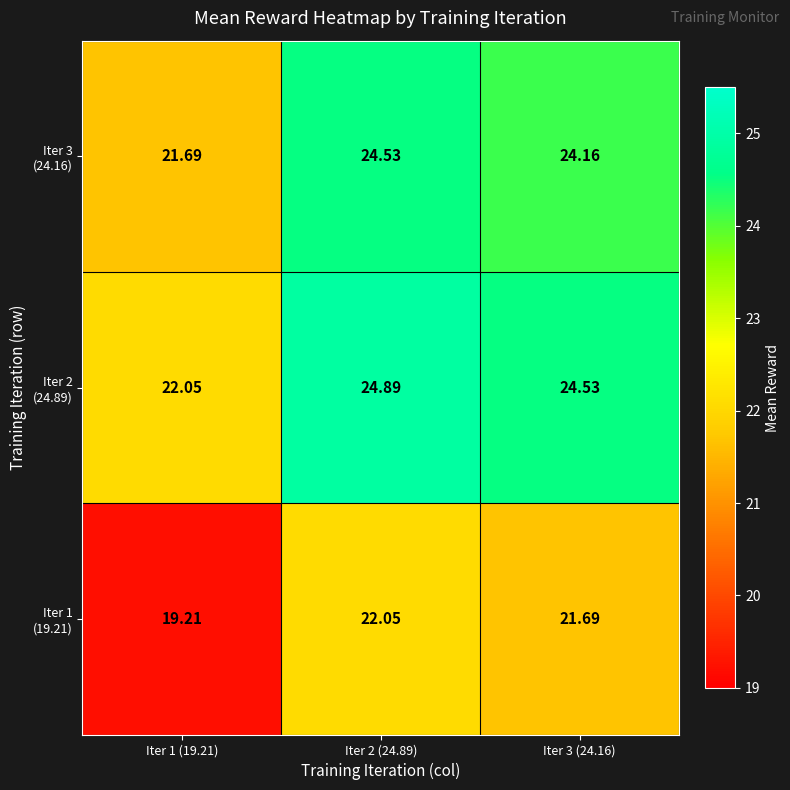

Which label corresponds to the smallest value in the chart?

Iter 1 (19.21)